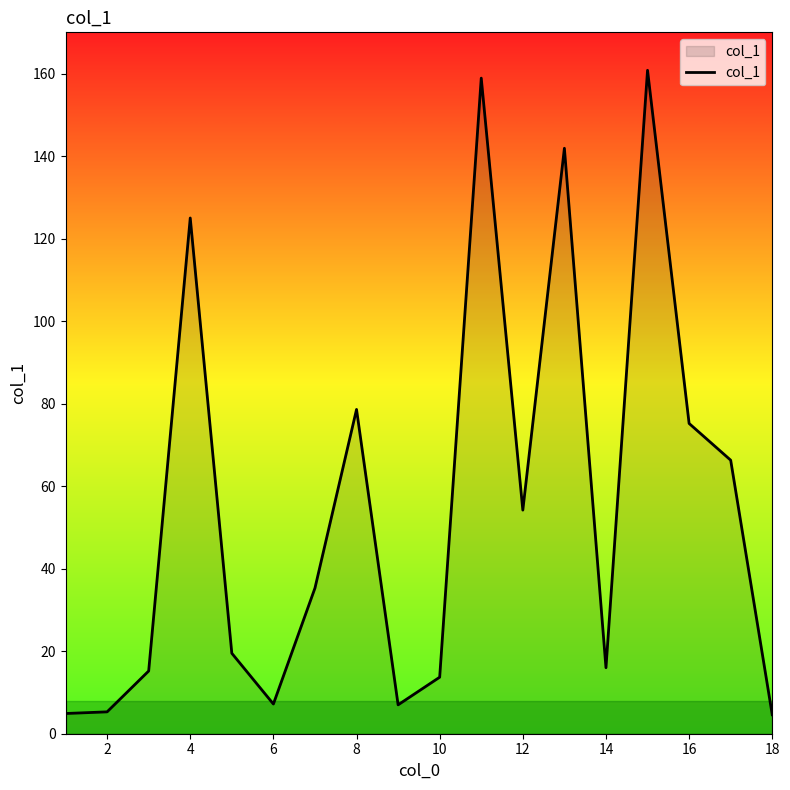

What is the minimum value shown in the chart?

4.6